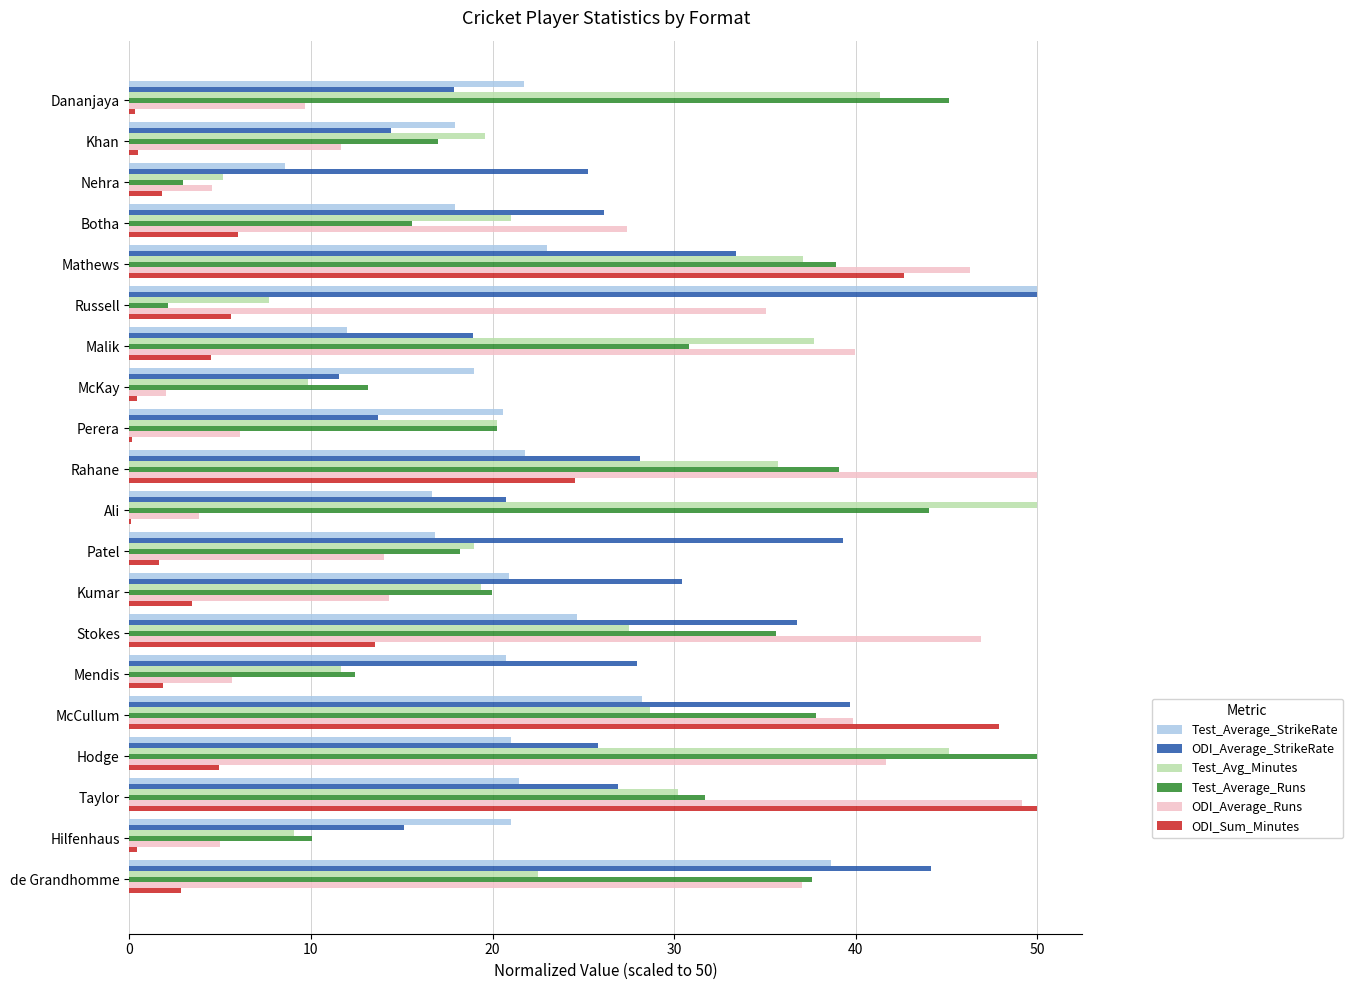

Where is ODI_Average_StrikeRate nearest to the value 30?

Kumar